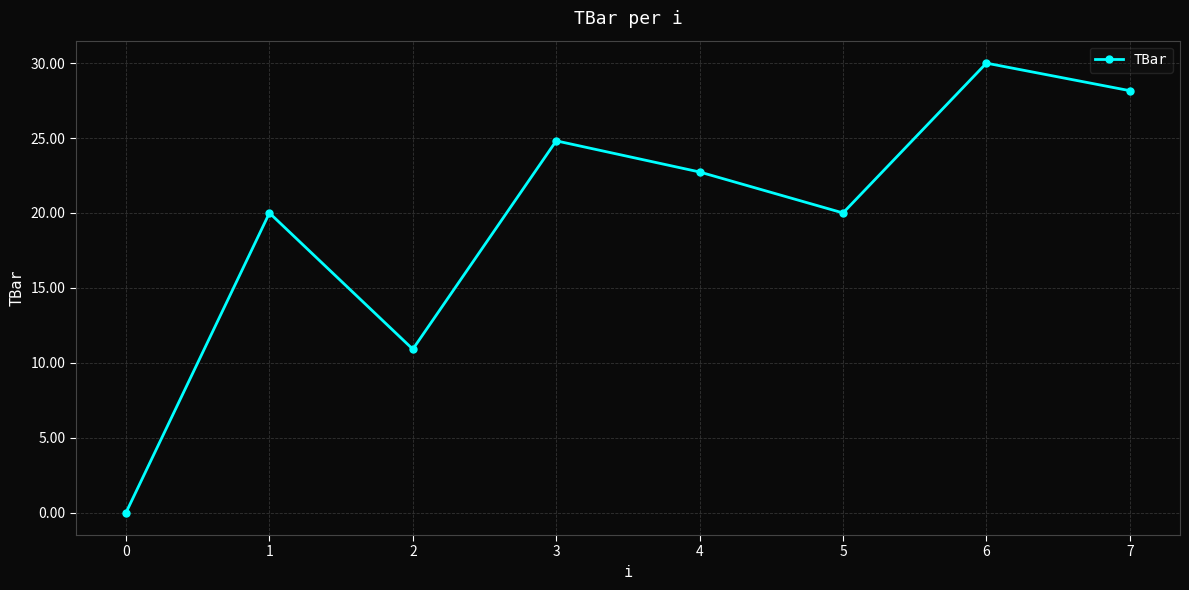

What is the sum of the values at 2 and 4?

33.6